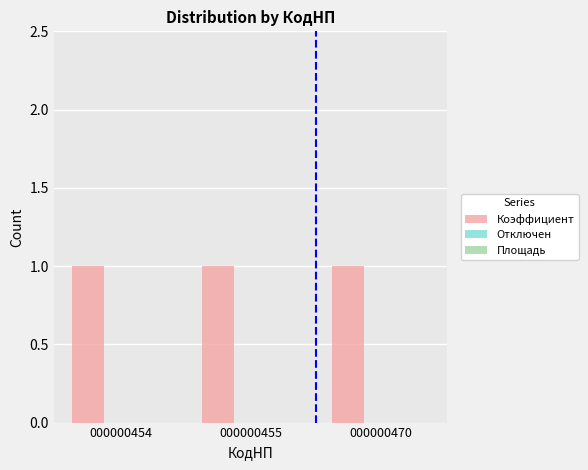

Rank the categories by Коэффициент value from lowest to highest.

000000454, 000000455, 000000470